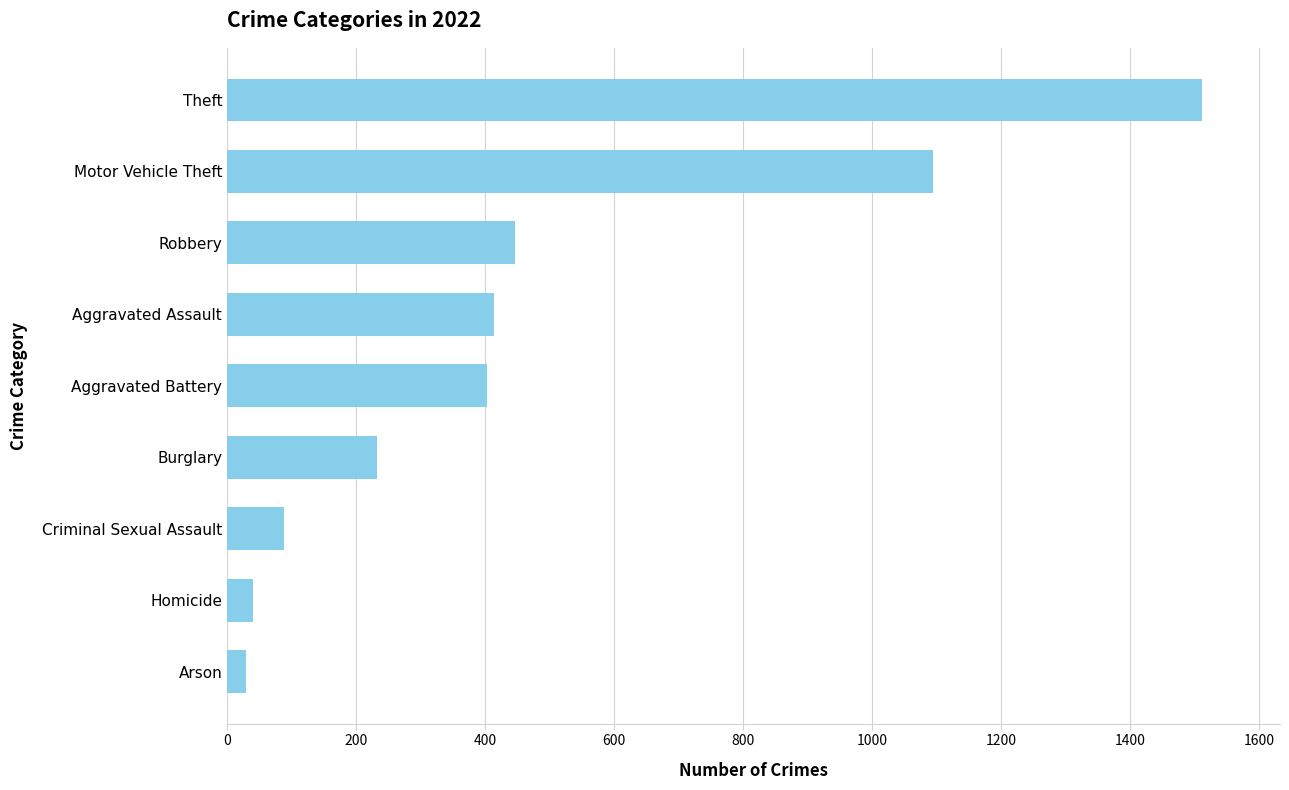

At which category does the chart reach its peak across all series?

Theft